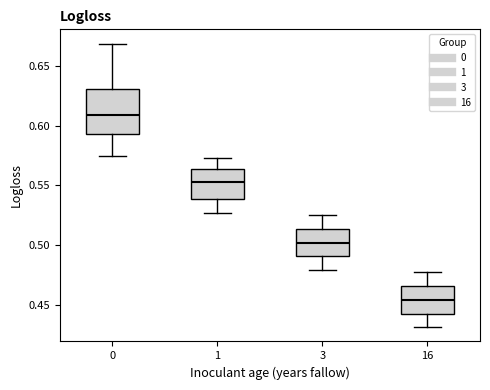

Reading left to right, transcribe this box plot: for each box, give where its median line is, the range the box spans, and where its two whiskers end, as read against the y-axis. The values are not printed on the chart, so give them approximately, as read against the axis.

0: median 0.610, box 0.595 to 0.630, whiskers 0.575 to 0.670
1: median 0.555, box 0.540 to 0.565, whiskers 0.525 to 0.575
3: median 0.500, box 0.490 to 0.515, whiskers 0.480 to 0.525
16: median 0.455, box 0.445 to 0.465, whiskers 0.430 to 0.475